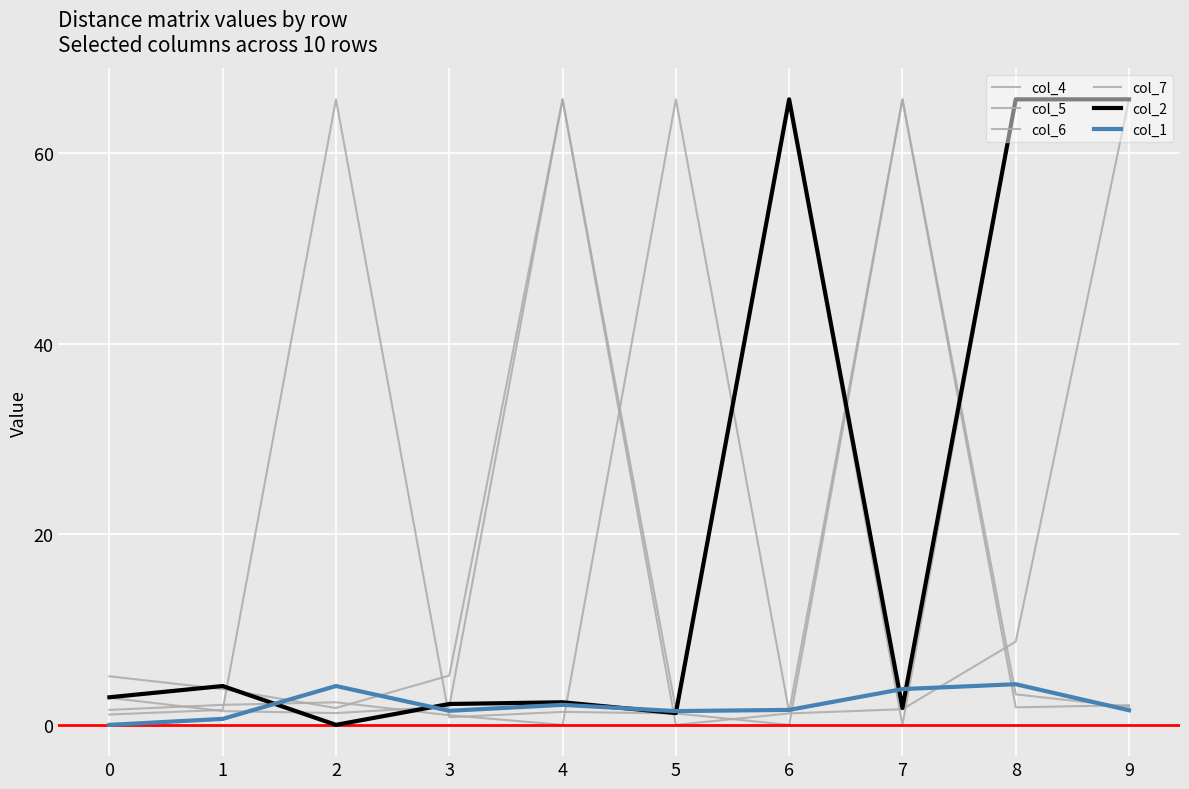

How many lines are shown in the chart?

6